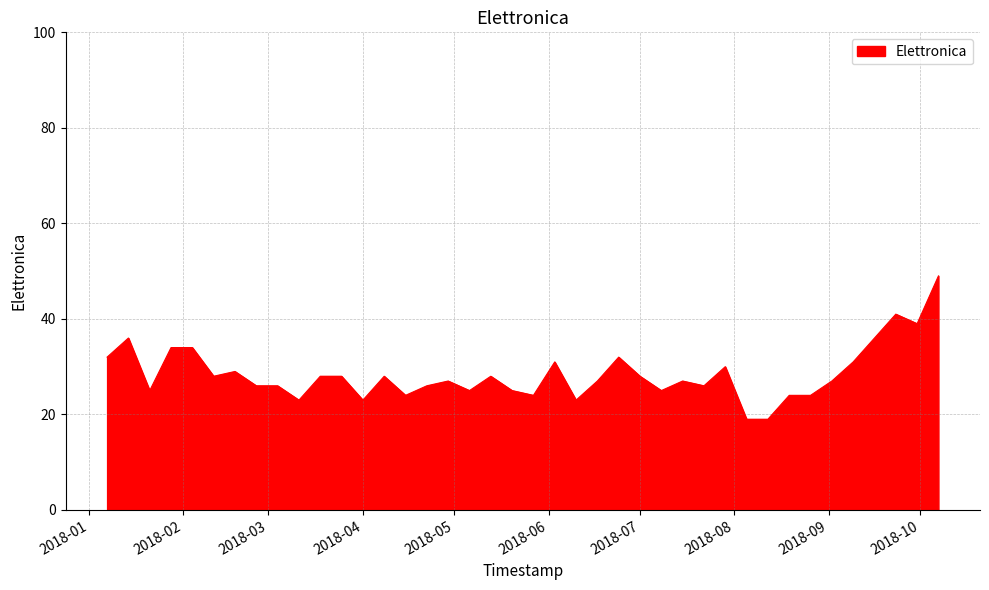

What is the smallest value displayed?

19